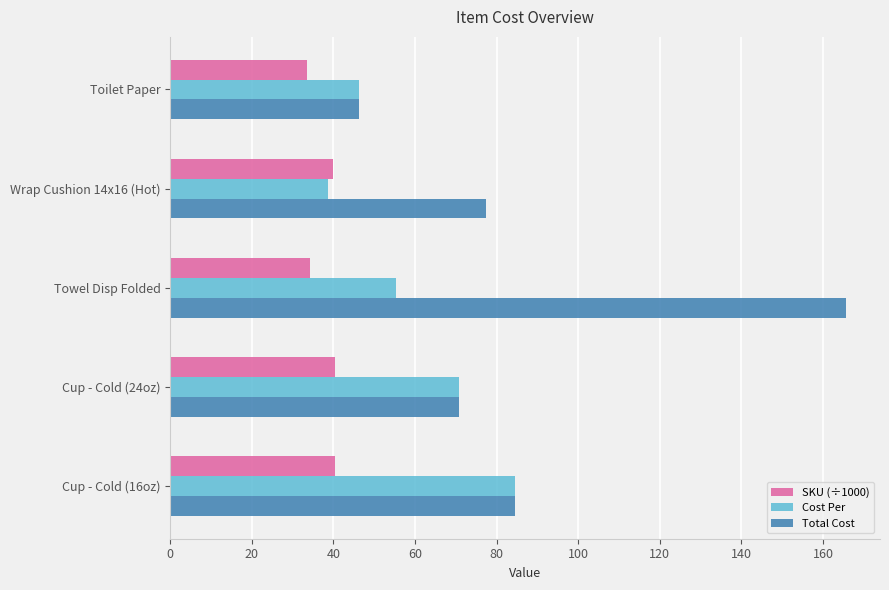

What is the difference between the maximum and second lowest values in the Cost Per series?

38.2